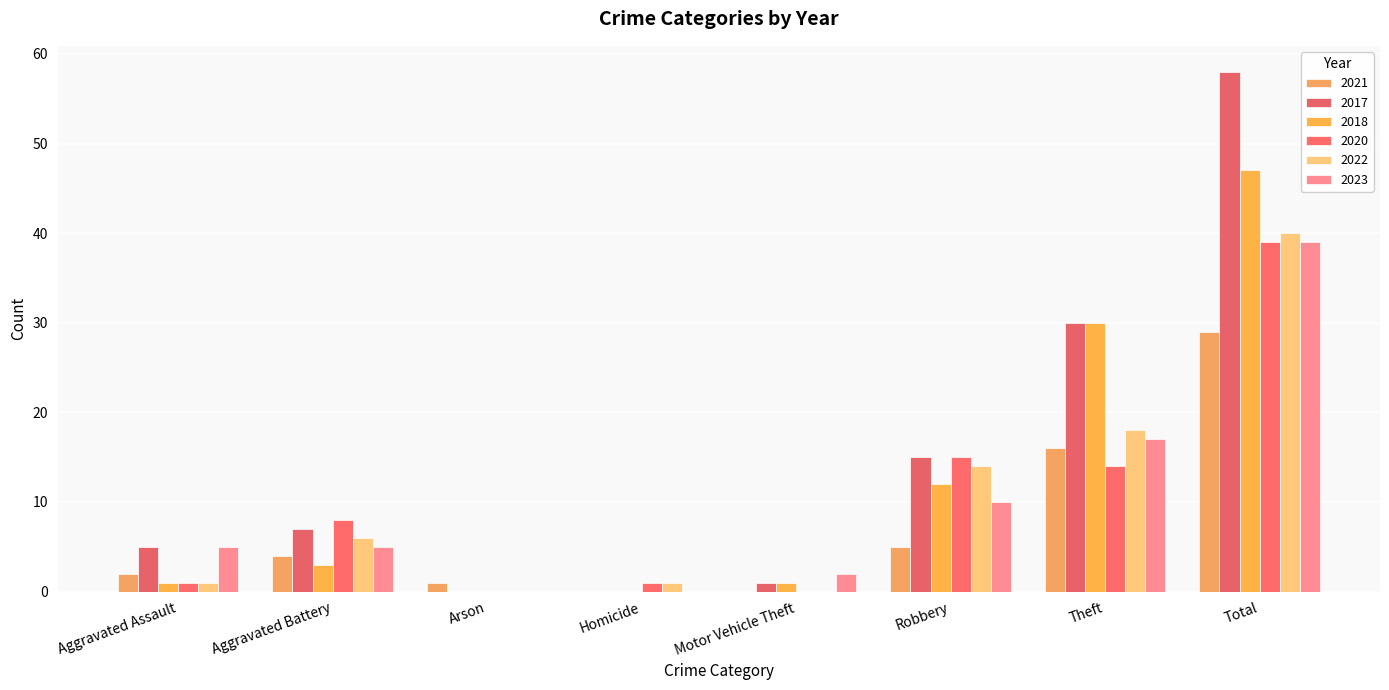

At which label does 2017 first exceed 7?

Robbery